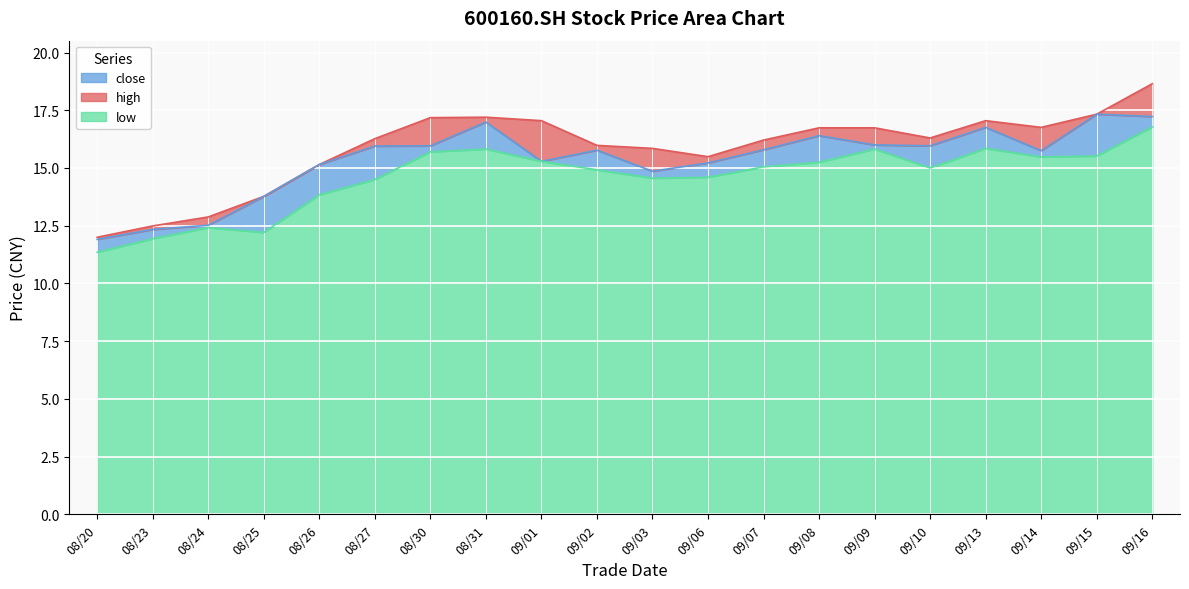

At which category is the sum across all series the highest?

09/16